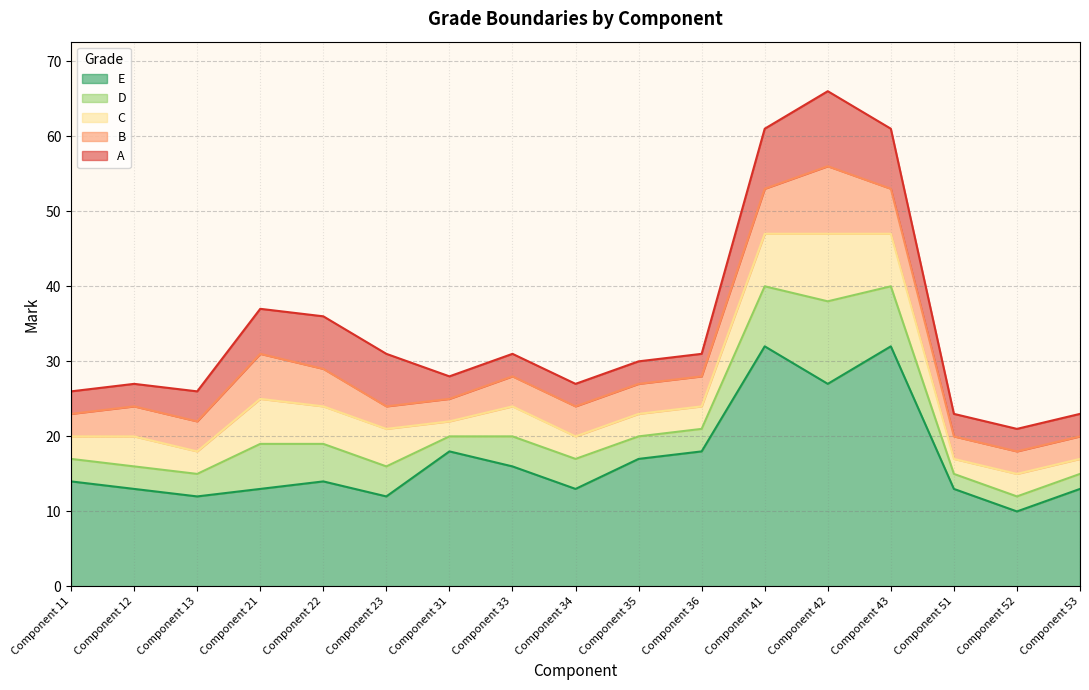

What is the smallest value displayed?

10